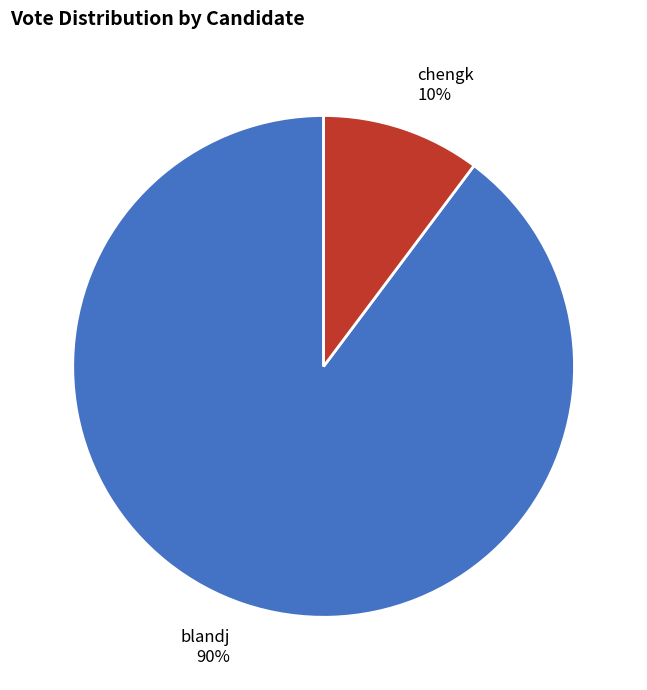

Which slice represents more than half of the pie?

blandj